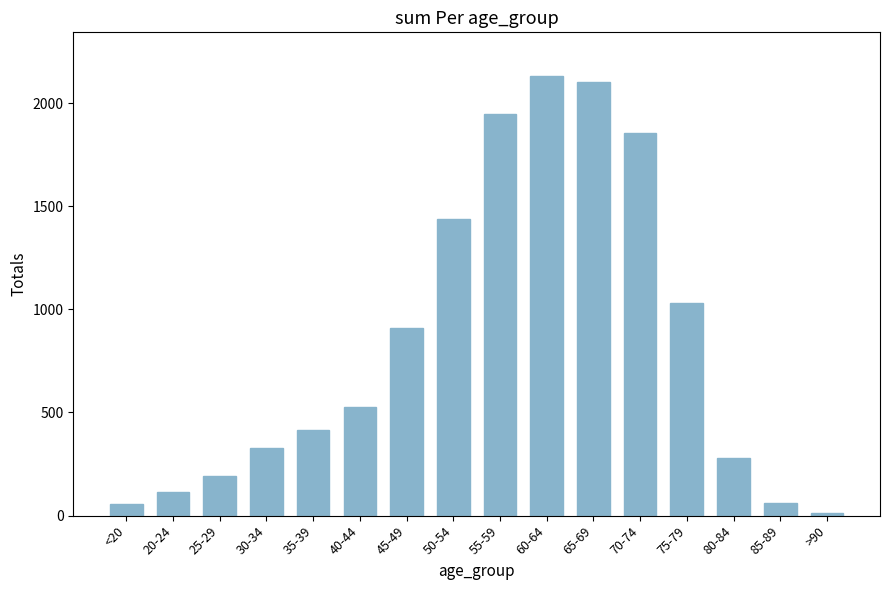

Is it true that the value at 30-34 is 453?

False